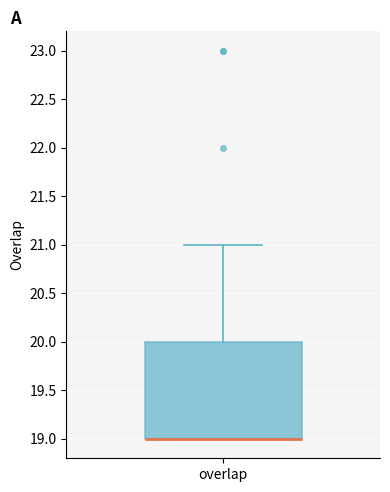

Read this box plot against the y-axis: the position of the median line, the range covered by the box, and the ends of both whiskers. The values are not printed on the chart, so give them approximately, as read against the axis.

median 19 (drawn on the box's lower edge), box 19 to 20, whiskers 19 to 21